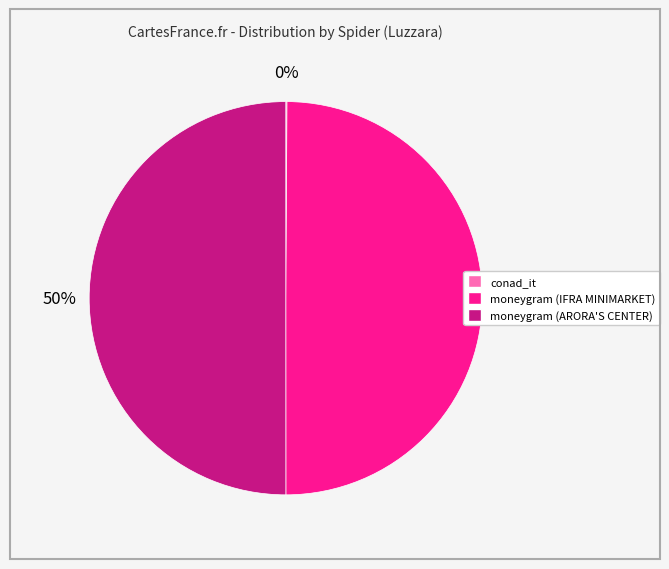

Approximately how many times larger is the value at moneygram (IFRA MINIMARKET) compared to moneygram (ARORA'S CENTER)?

1.0